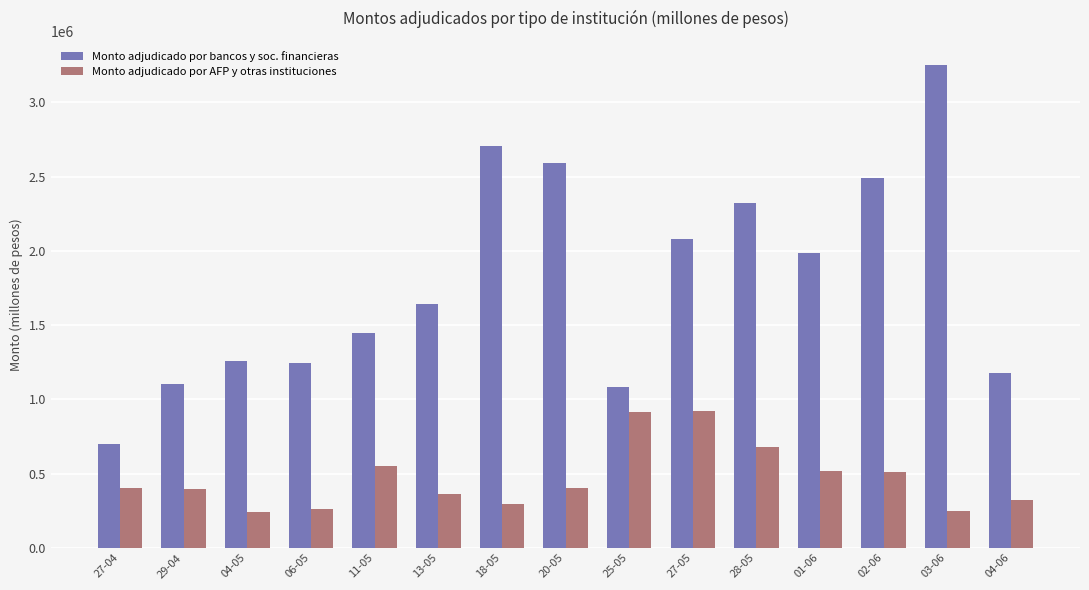

How many data points in Monto adjudicado por bancos y soc. financieras are less than 1640000?

7